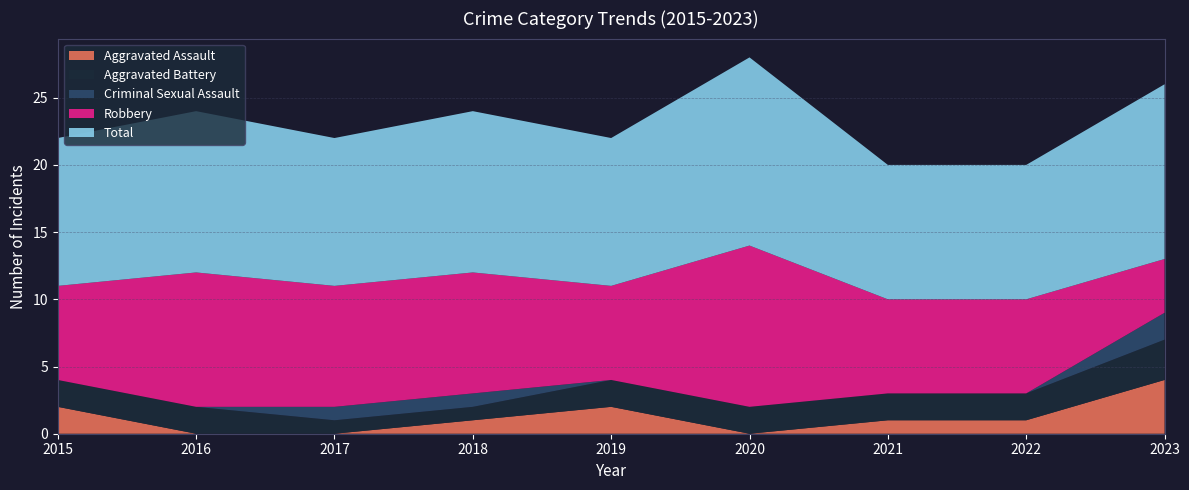

Reading left to right, extract all data points from this chart.

Aggravated Assault: 2015=2	2016=0	2017=0	2018=1	2019=2	2020=0	2021=1	2022=1	2023=4
Aggravated Battery: 2015=2	2016=2	2017=1	2018=1	2019=2	2020=2	2021=2	2022=2	2023=3
Criminal Sexual Assault: 2015=0	2016=0	2017=1	2018=1	2019=0	2020=0	2021=0	2022=0	2023=2
Robbery: 2015=7	2016=10	2017=9	2018=9	2019=7	2020=12	2021=7	2022=7	2023=4
Total: 2015=11	2016=12	2017=11	2018=12	2019=11	2020=14	2021=10	2022=10	2023=13